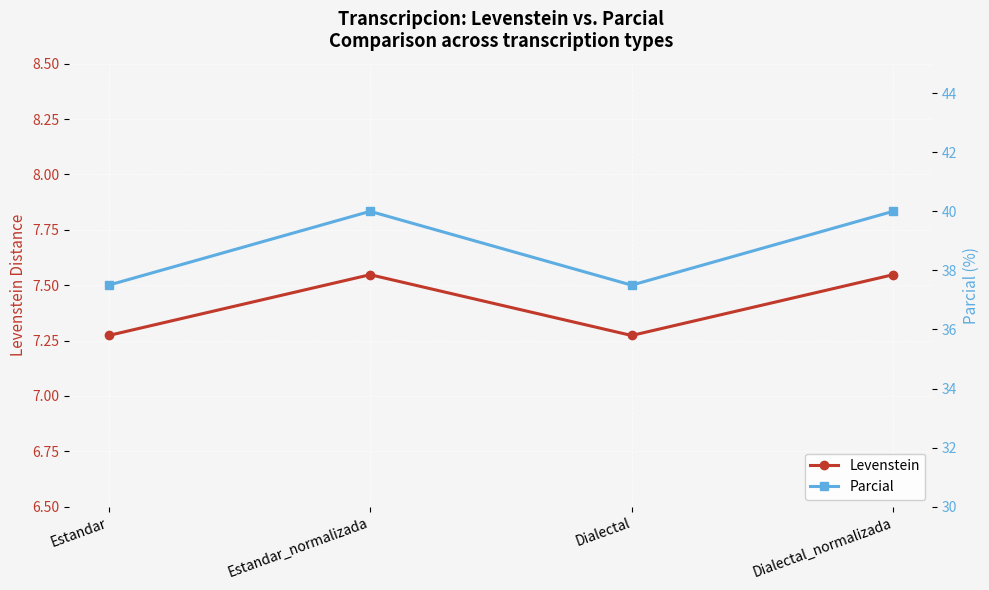

What is the sum of all Levenstein values?

29.6